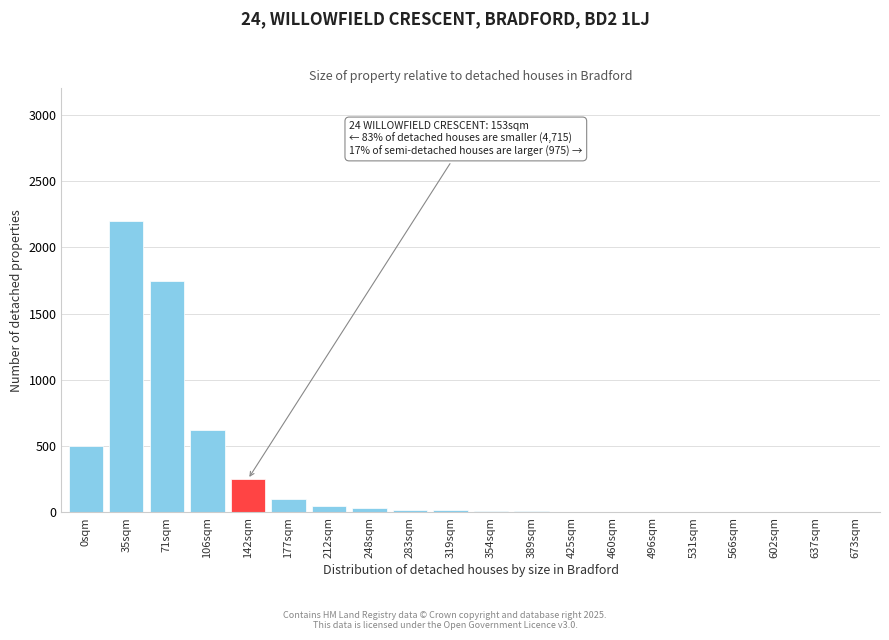

What is the sum of all values?

5582